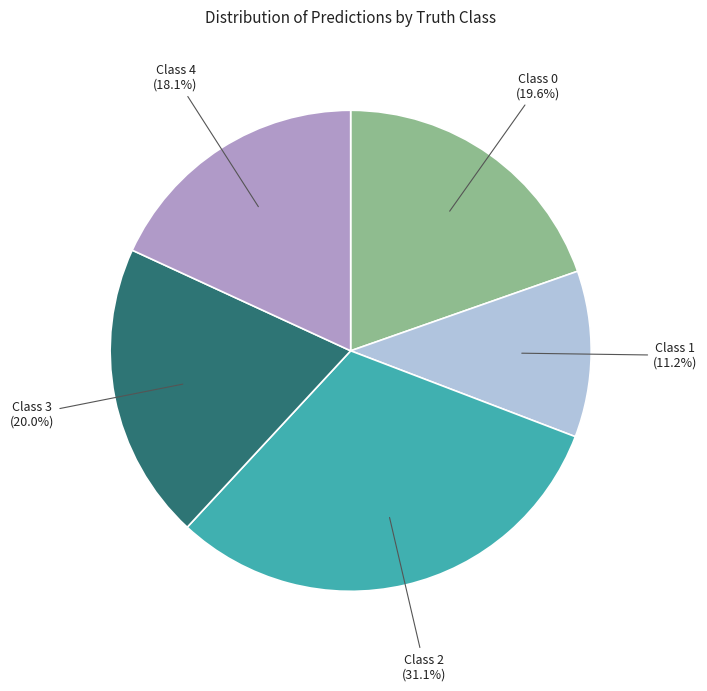

Is there a majority slice in this chart?

No